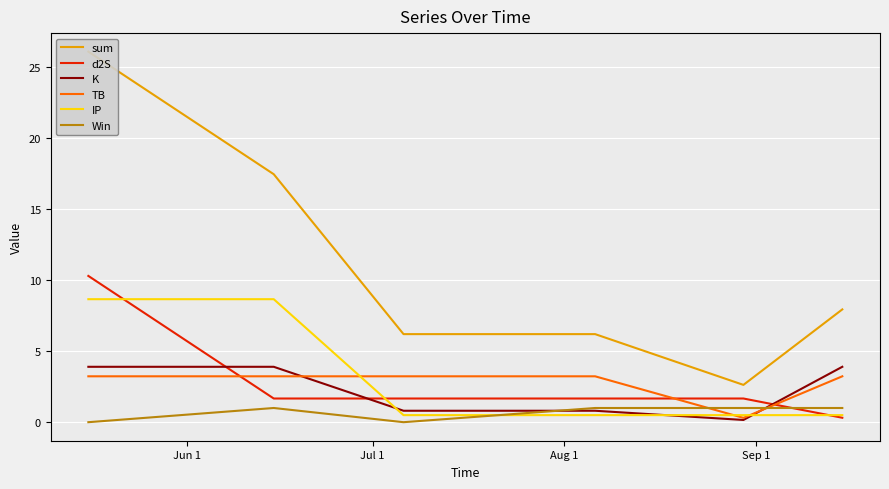

Which series has the largest range (max minus min)?

sum